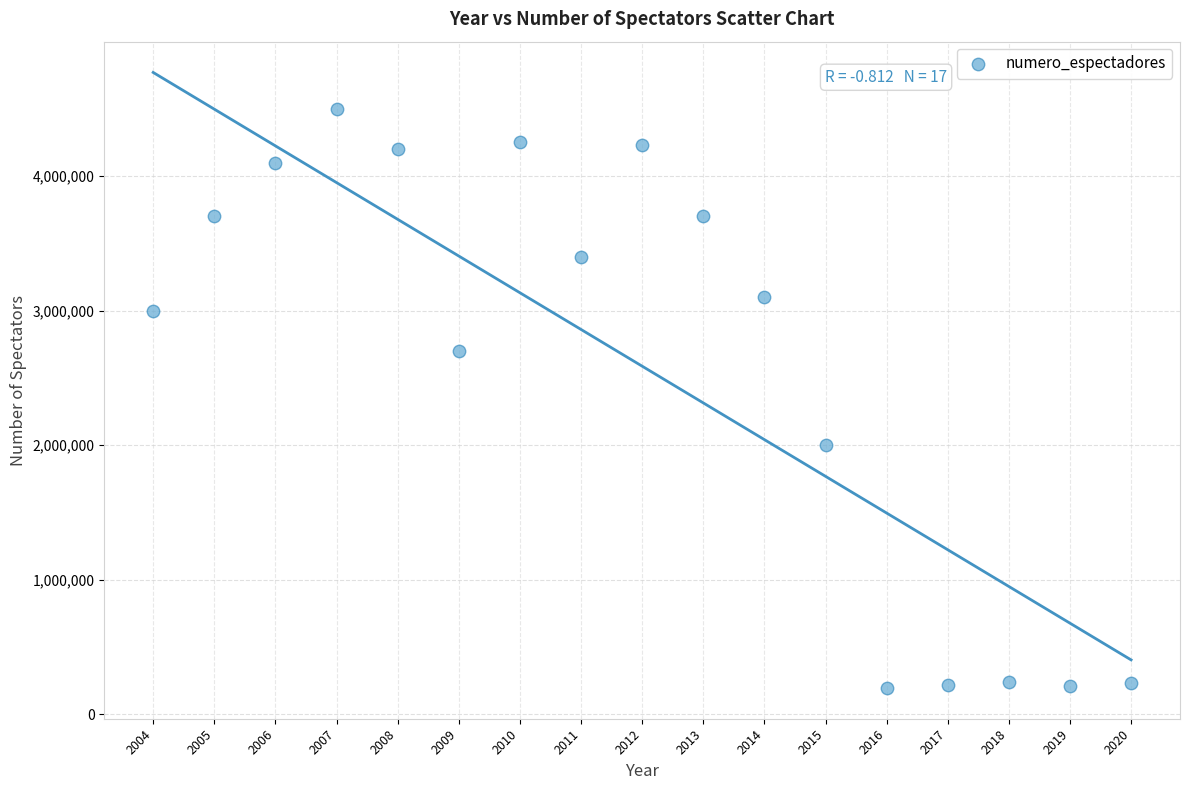

What is the range of X values (max minus min)?

16